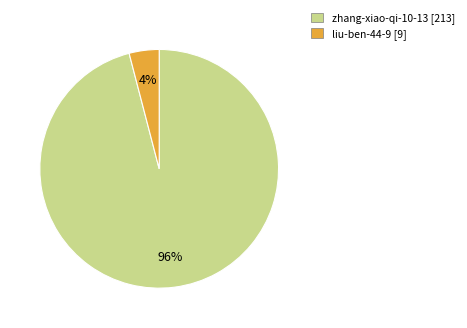

Does zhang-xiao-qi-10-13 account for over 50% of the chart?

Yes